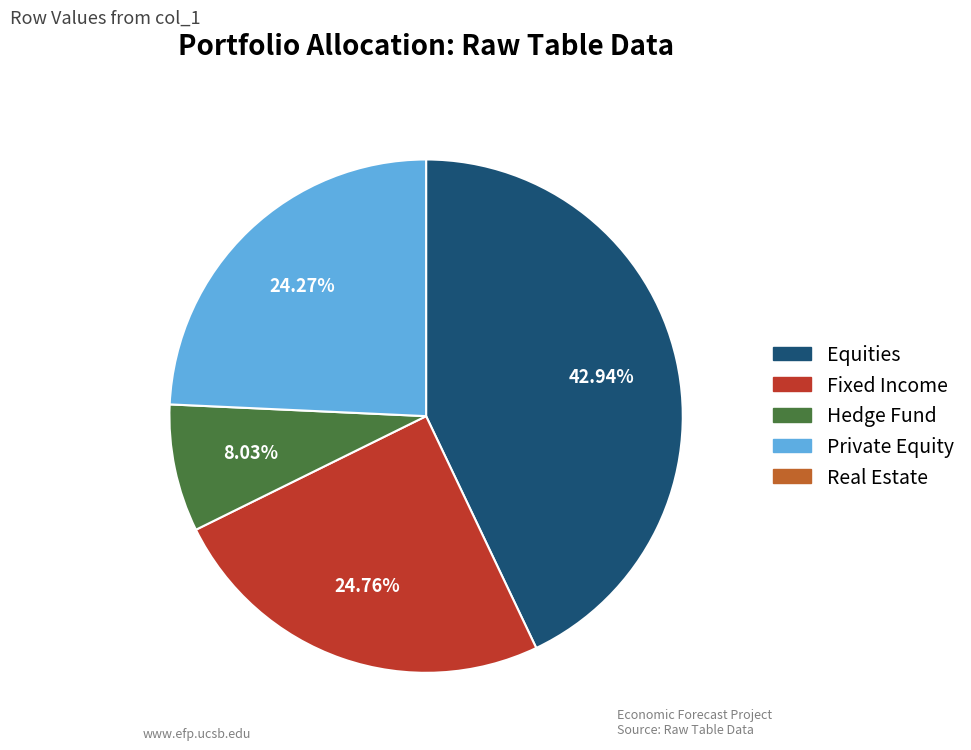

Is there a majority slice in this chart?

No